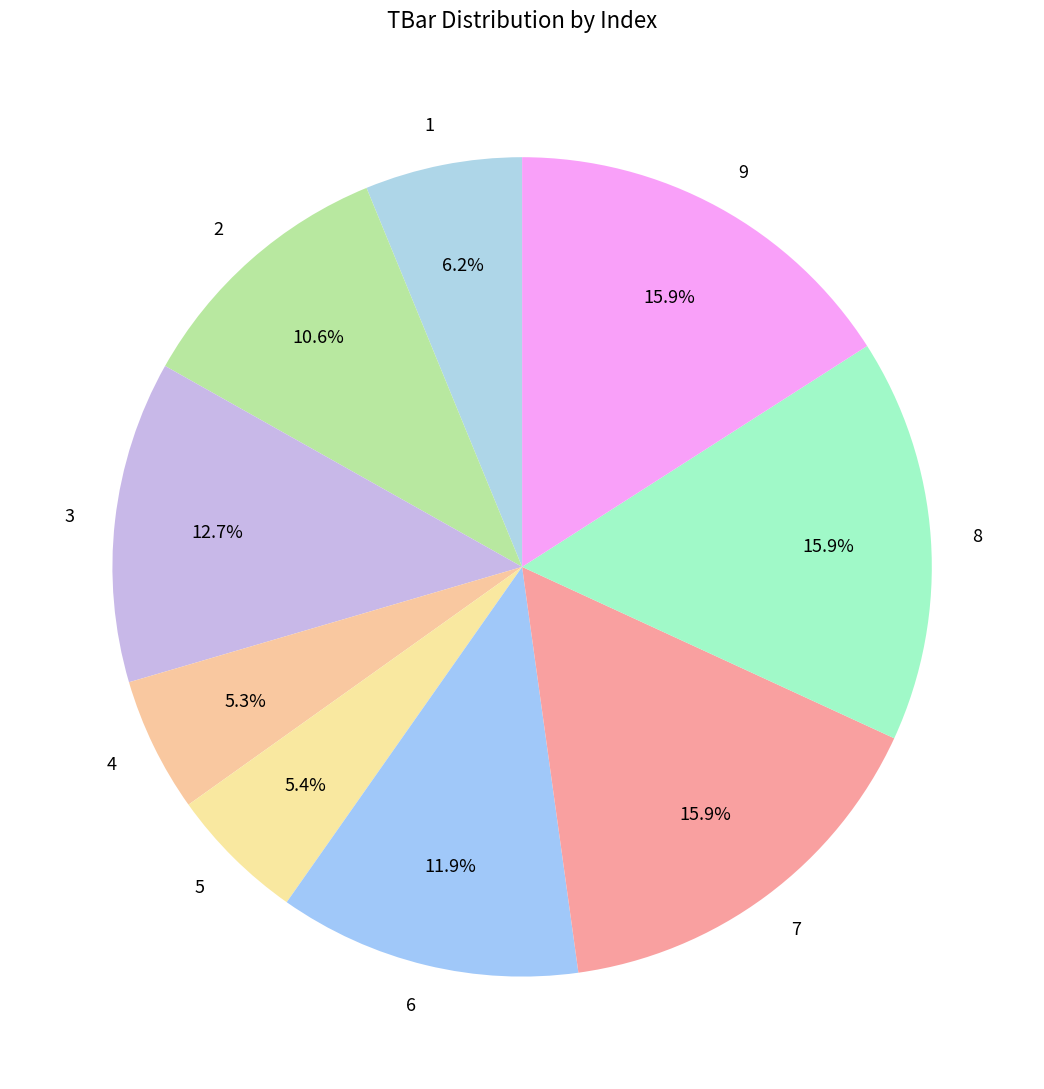

To the nearest percent, what portion does 4 represent?

5%